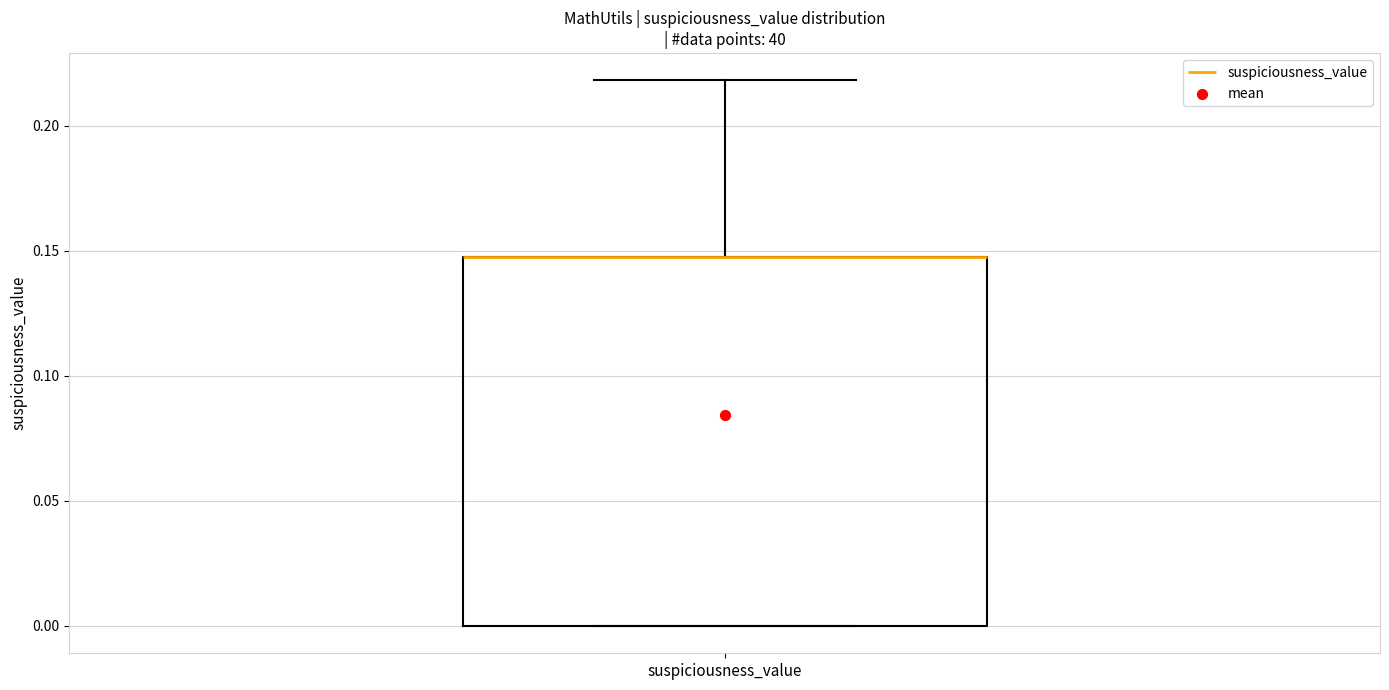

Transcribe this box plot: give where the median line is, the range the box spans, and where the two whiskers end, as read against the y-axis. The values are not printed on the chart, so give them approximately, as read against the axis.

median 0.145 (drawn on the box's upper edge), box 0.000 to 0.145, whiskers 0.000 to 0.220